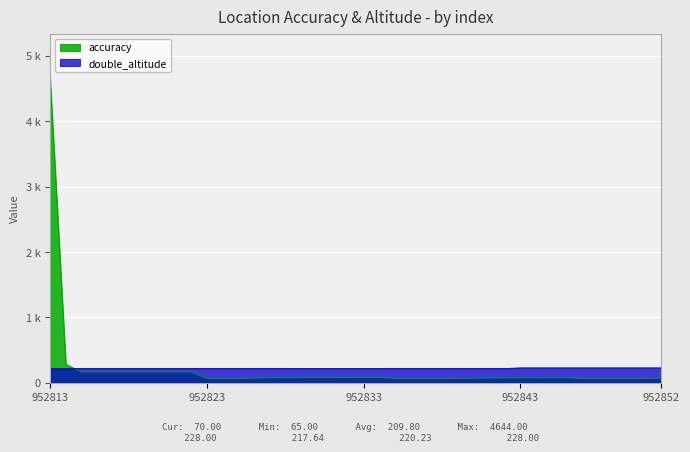

Does the chart display data point markers on the line(s)?

No